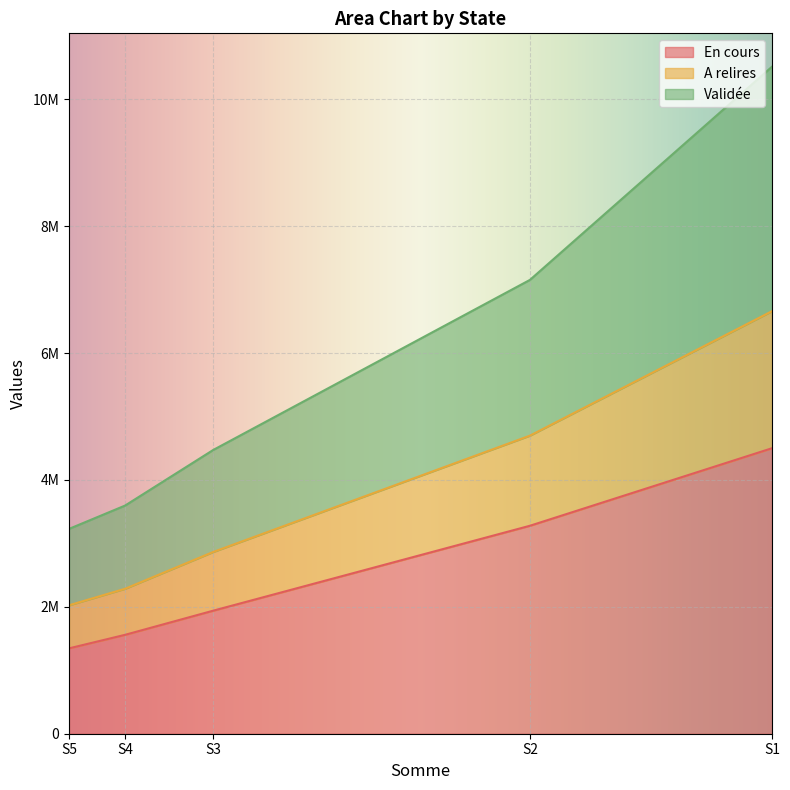

Between S3 and S4, which is larger?

S3